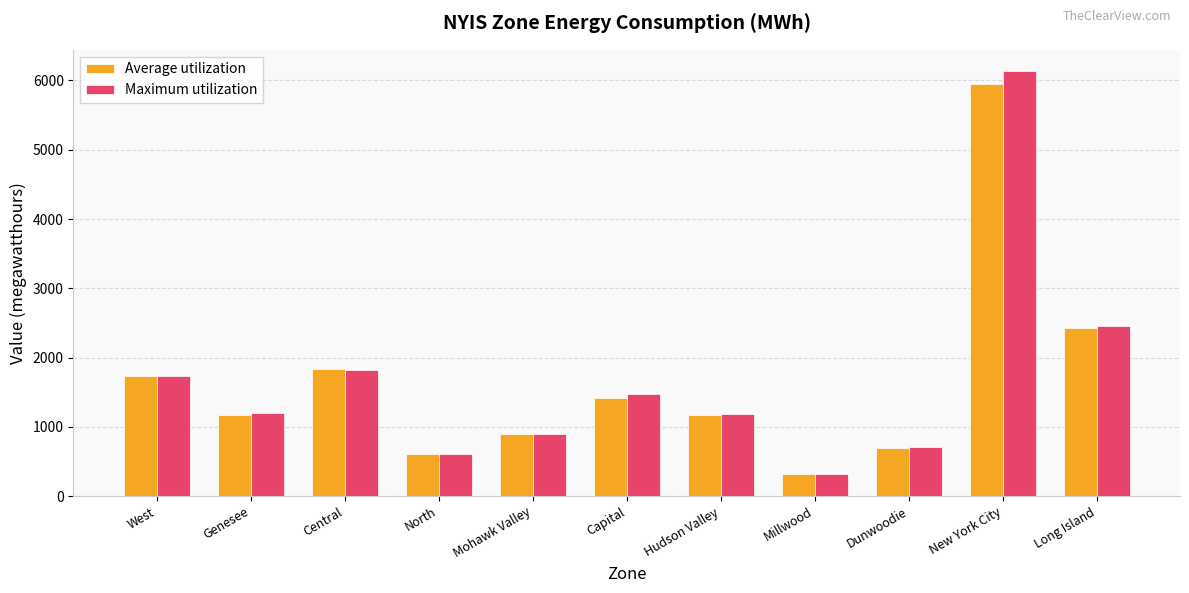

Which series has the widest spread of values?

Maximum utilization